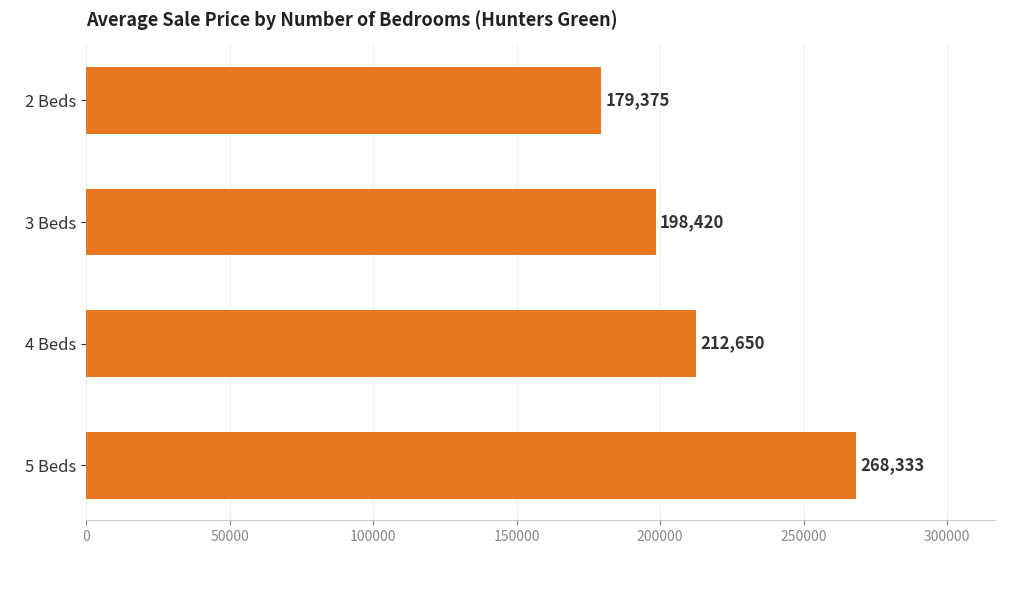

Which category has the highest value across all series?

5 Beds